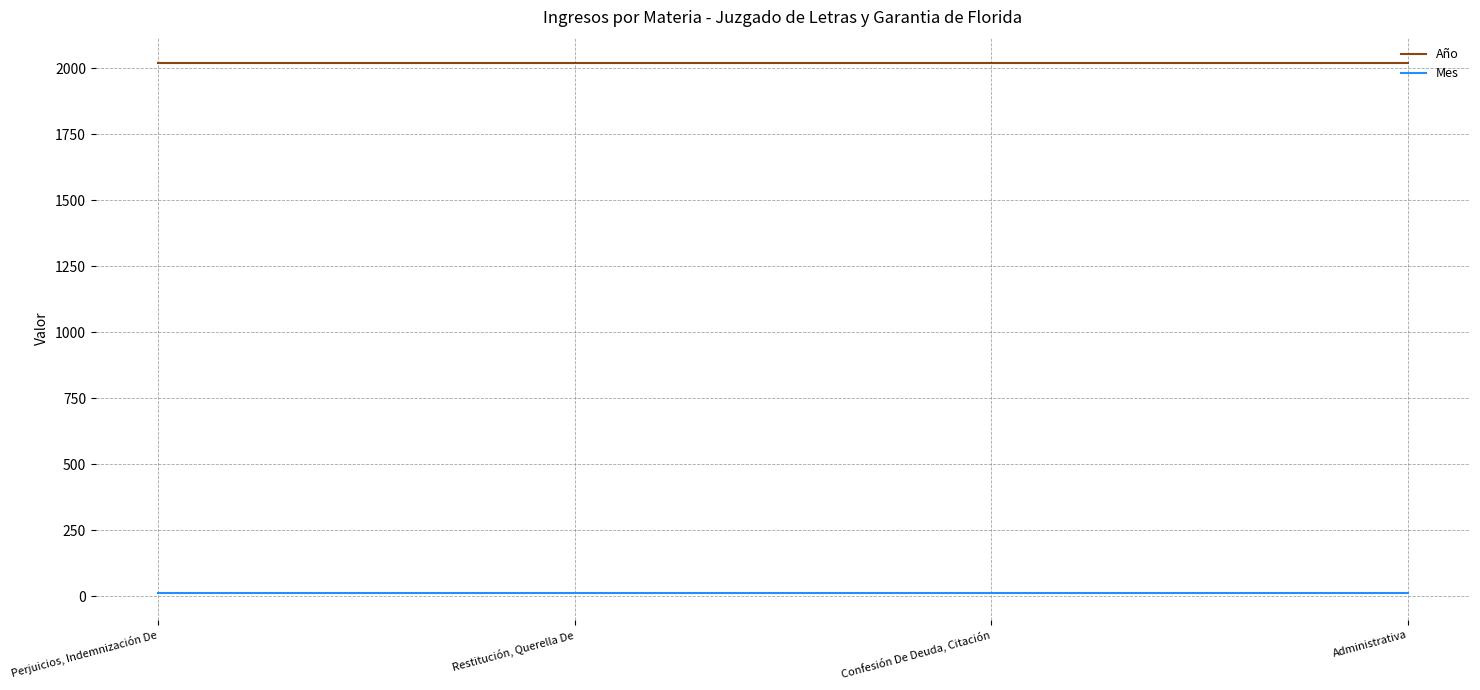

Reading right to left, what are all the values shown in this chart?

Año: Administrativa=2018	Confesión De Deuda, Citación=2018	Restitución, Querella De=2018	Perjuicios, Indemnización De=2018
Mes: Administrativa=12	Confesión De Deuda, Citación=12	Restitución, Querella De=12	Perjuicios, Indemnización De=12